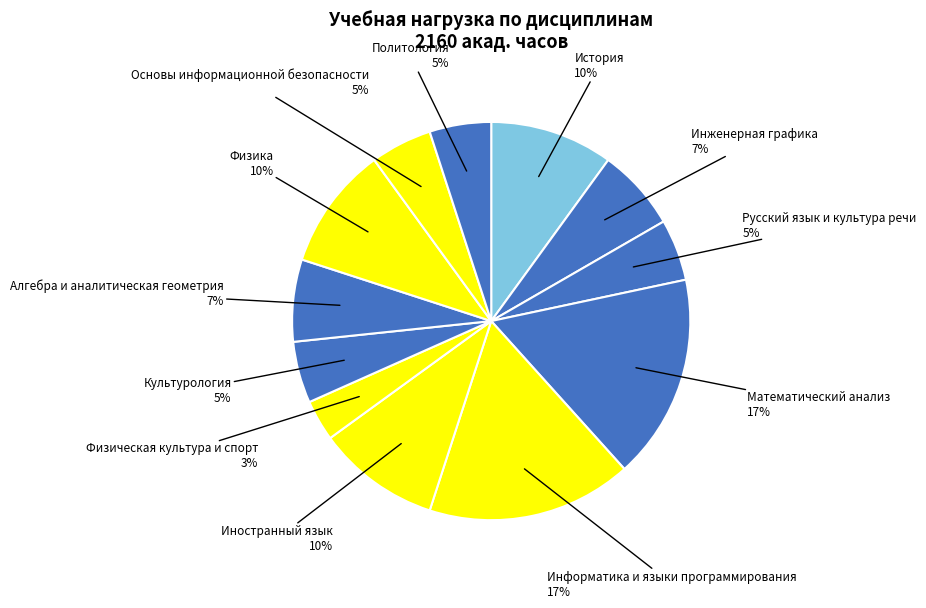

Is it true that История is 10% of the pie?

True